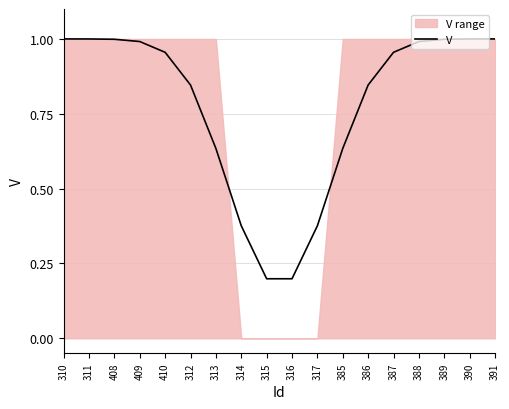

What is the difference between the values at 314 and 315?

0.2